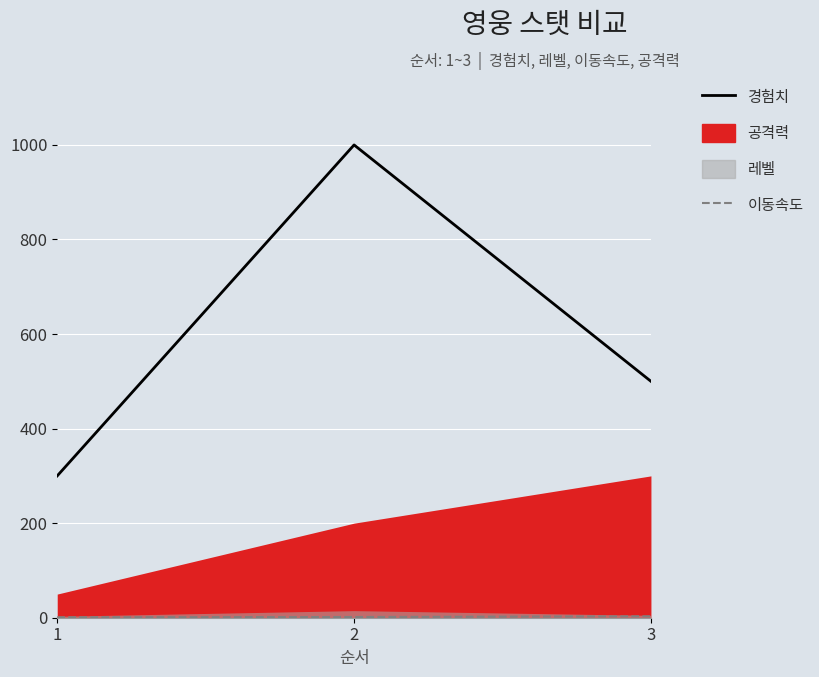

Which series changed the most between 2 and 3?

경험치